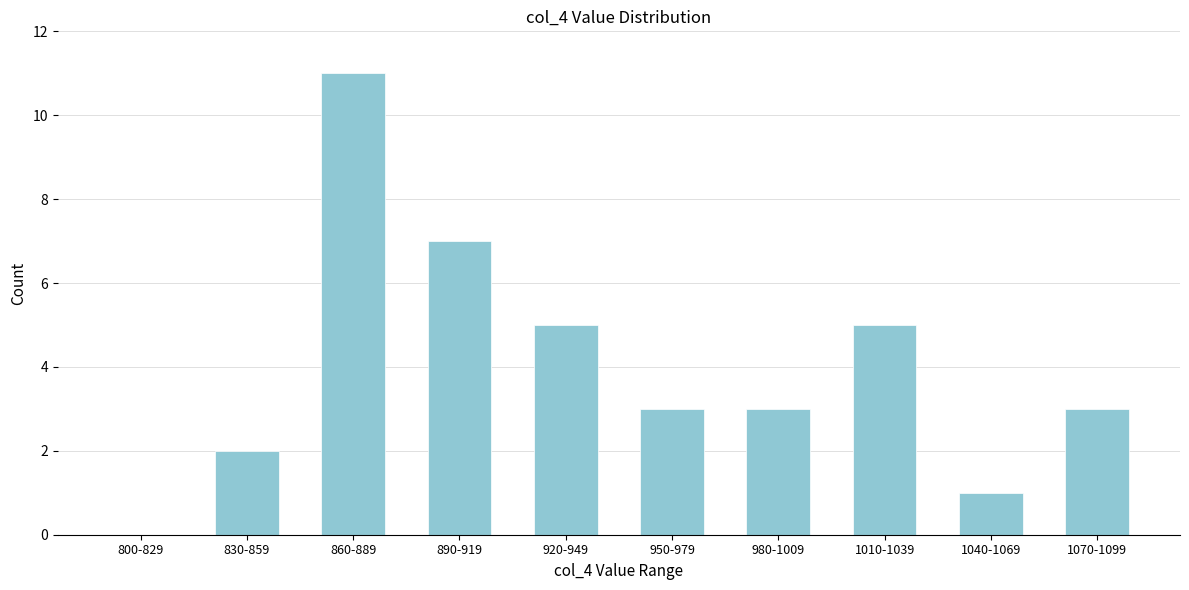

Reading left to right, extract all data points from this chart.

800-829=0	830-859=2	860-889=11	890-919=7	920-949=5	950-979=3	980-1009=3	1010-1039=5	1040-1069=1	1070-1099=3